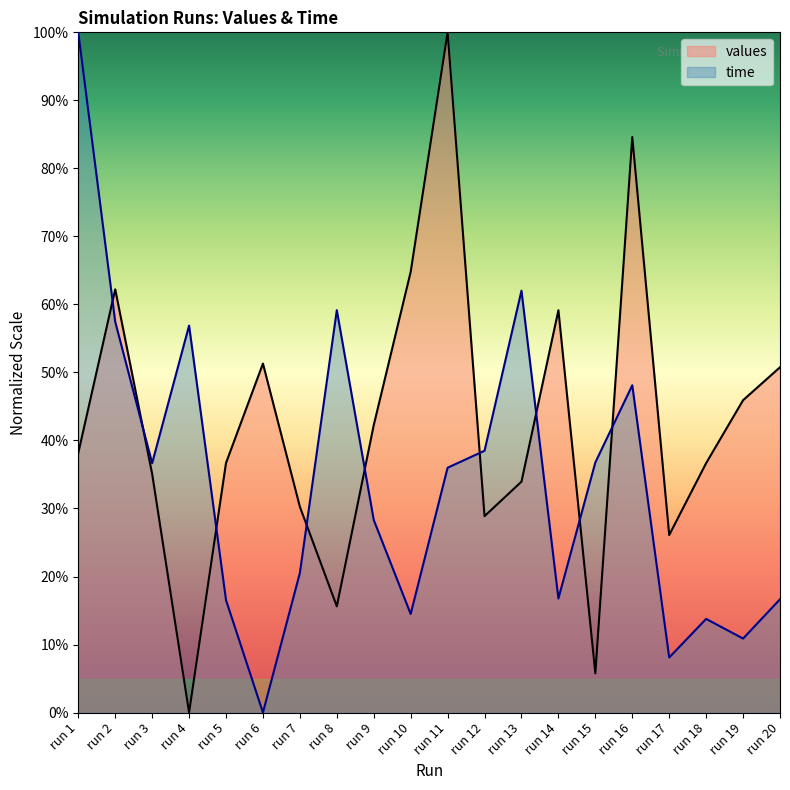

Reading left to right, what are all the values shown in this chart?

values: 0.4	0.6	0.4	0.0	0.4	0.5	0.3	0.2	0.4	0.6	1.0	0.3	0.3	0.6	0.1	0.8	0.3	0.4	0.5	0.5
time: 1.0	0.6	0.4	0.6	0.2	0.0	0.2	0.6	0.3	0.1	0.4	0.4	0.6	0.2	0.4	0.5	0.1	0.1	0.1	0.2